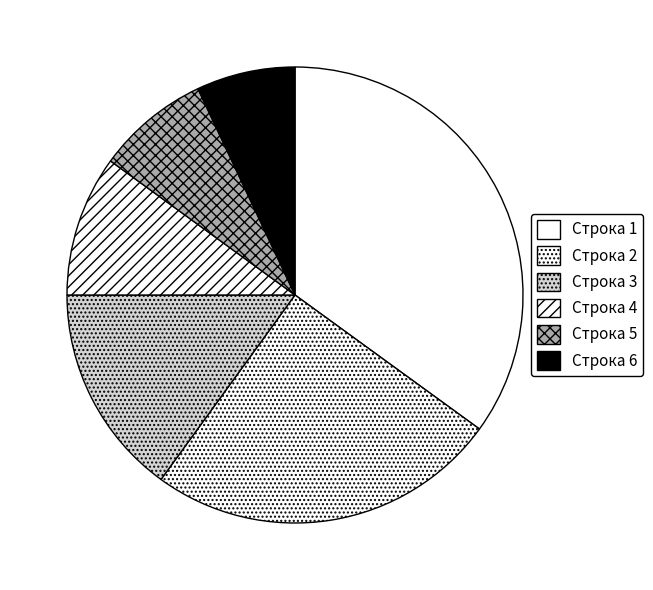

Rank the categories by value from highest to lowest.

Строка 1, Строка 2, Строка 3, Строка 4, Строка 5, Строка 6